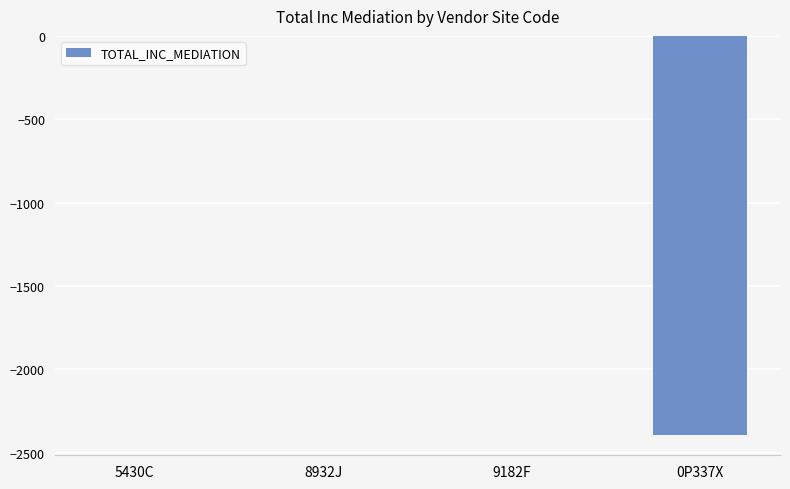

What is the sum of all values?

-2399.9